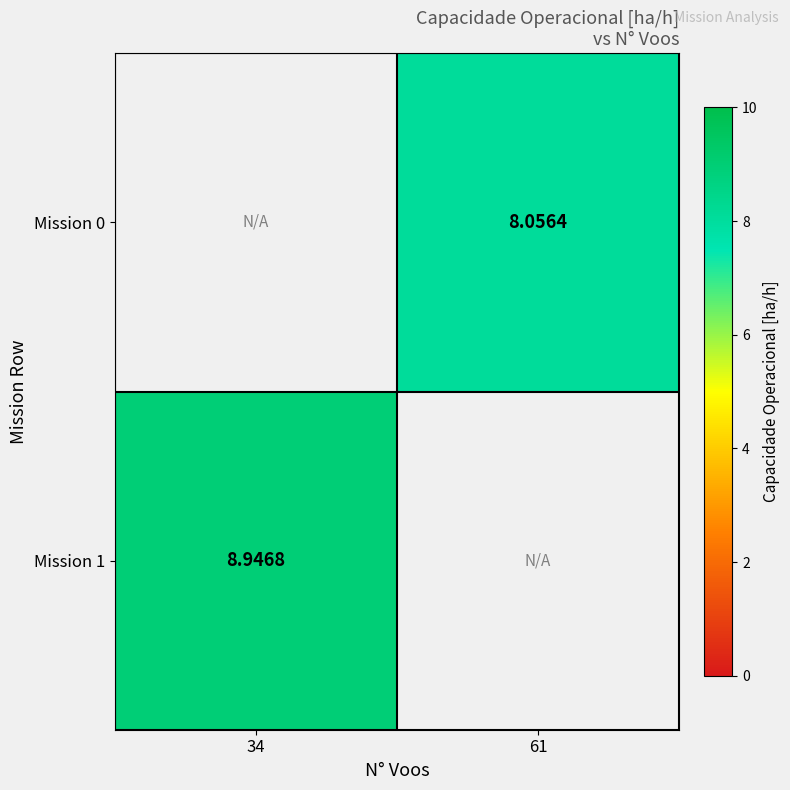

The Mission 1 series shows 8.9 at 34. True or false?

True